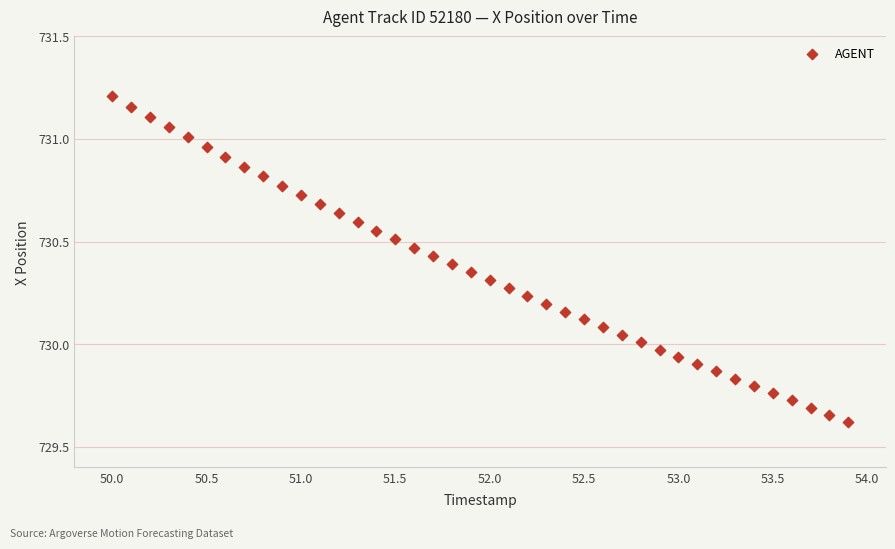

What is the range of X values (max minus min)?

3.9